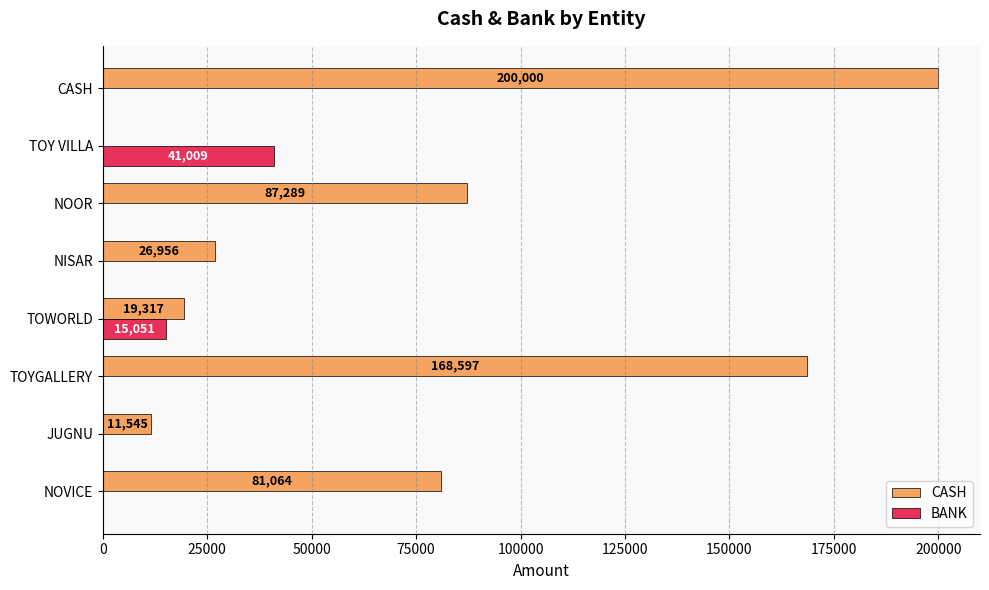

What is the sum of all BANK values?

56060